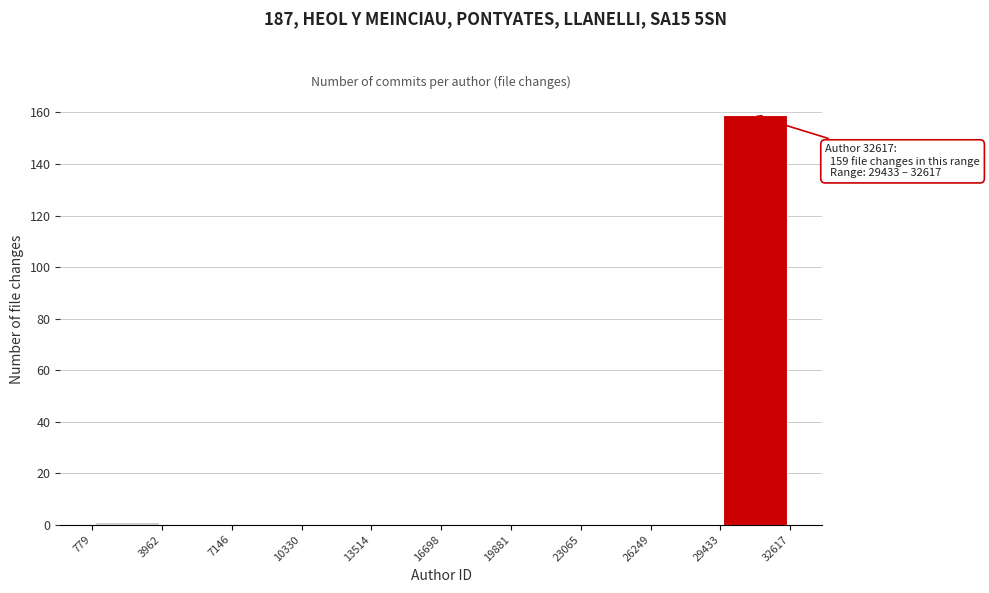

Which range on the x-axis has the tallest bar?

29433 to 32617